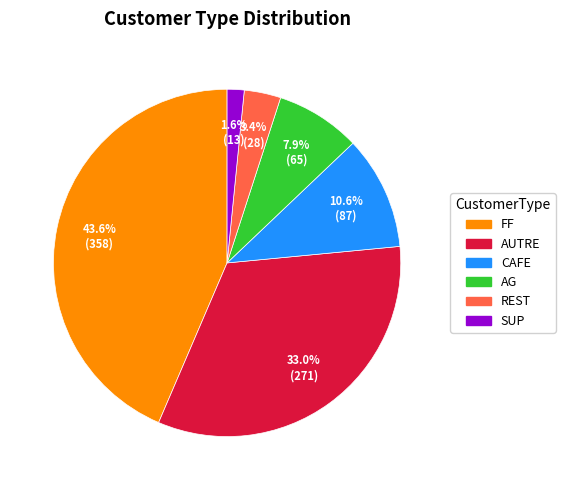

What percentage is NOT represented by REST?

96.6%